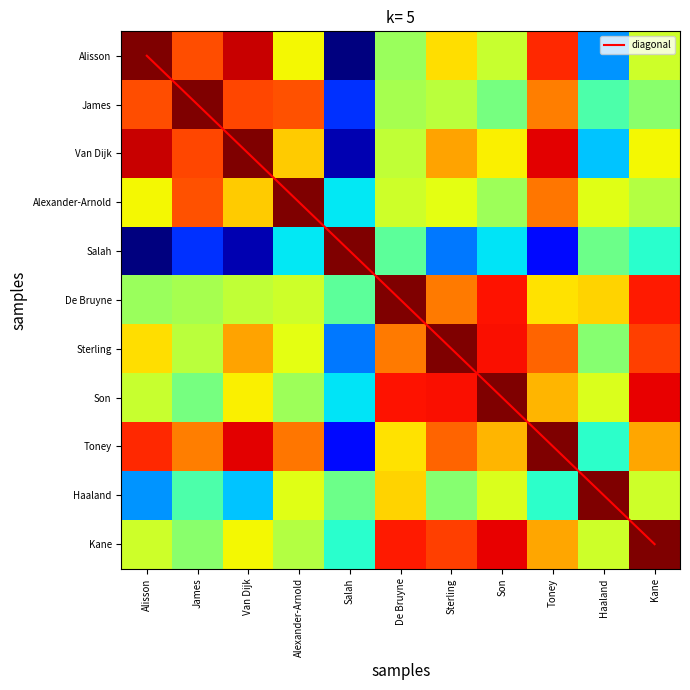

Which category has the highest value in the Salah series?

Salah